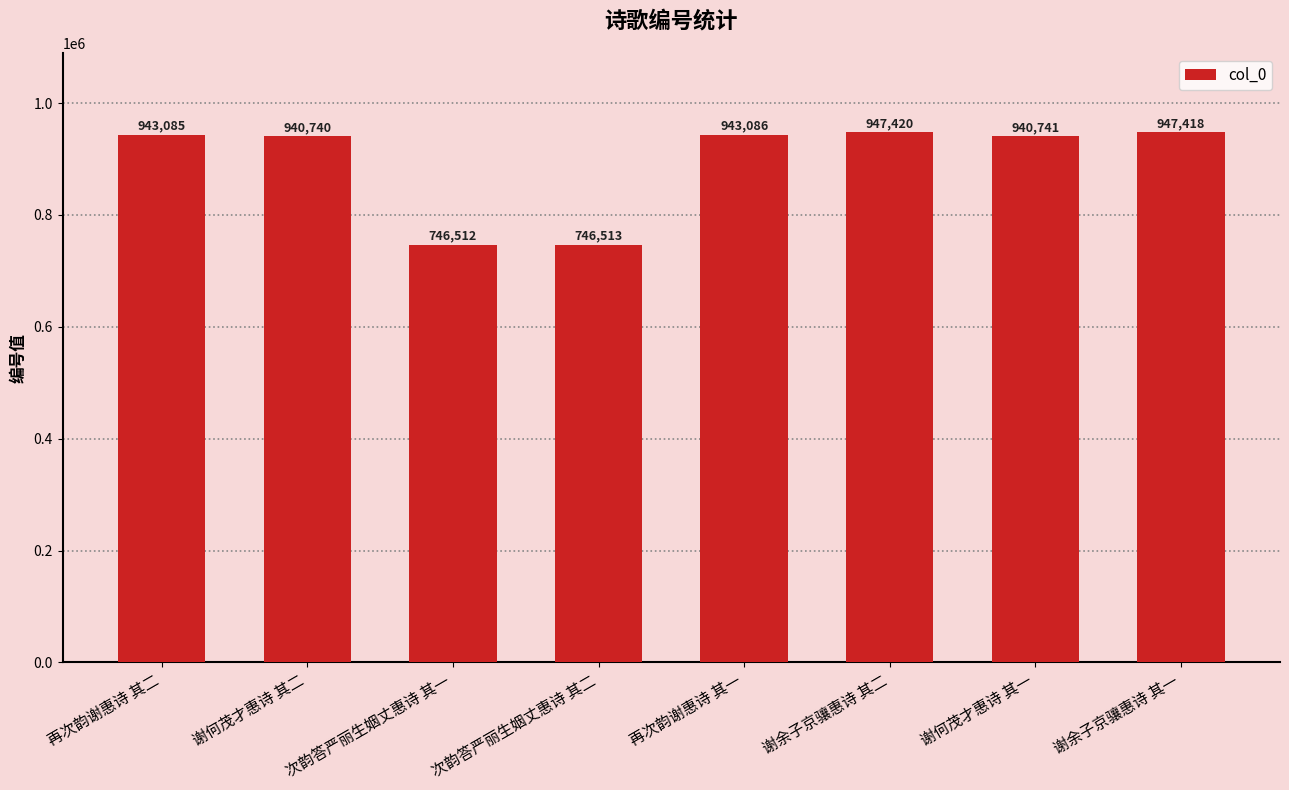

What is the value of the 5th bar from the left?

943086